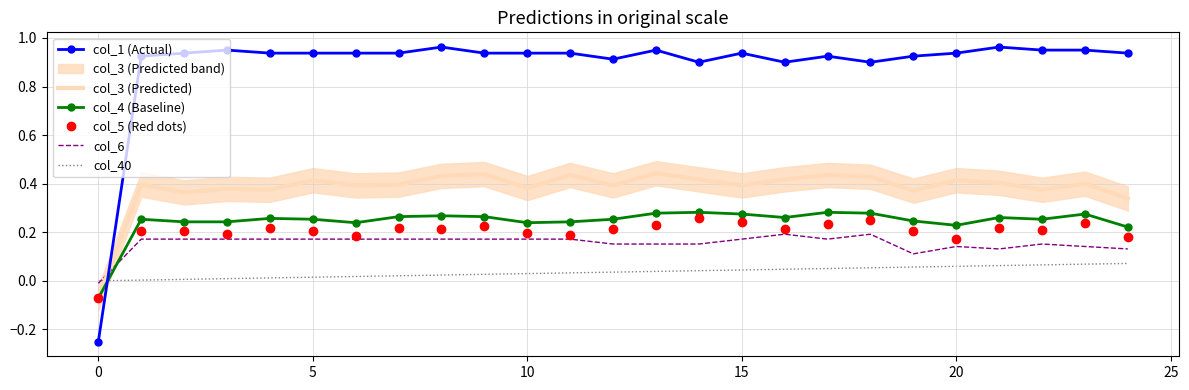

The value of col_40 at 0 is 0.0. True or false?

True